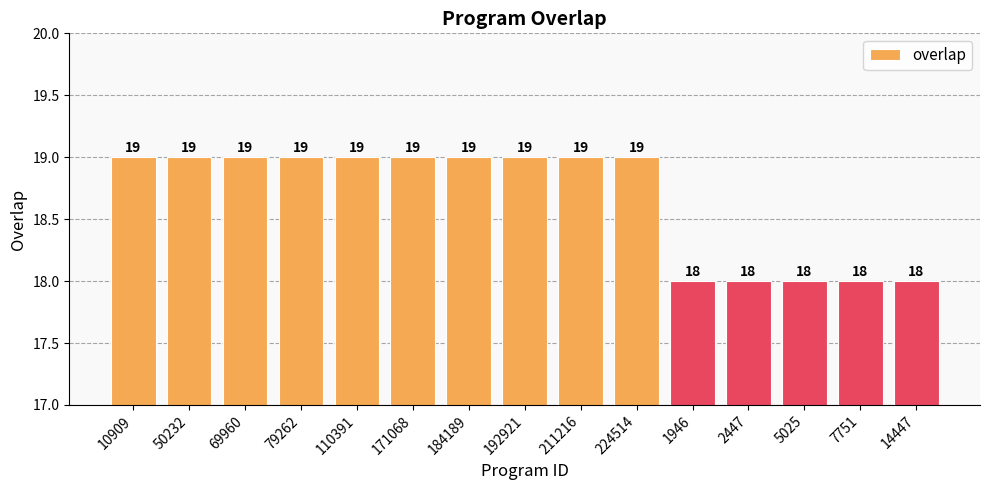

What is the label of the 14th bar from the right?

50232